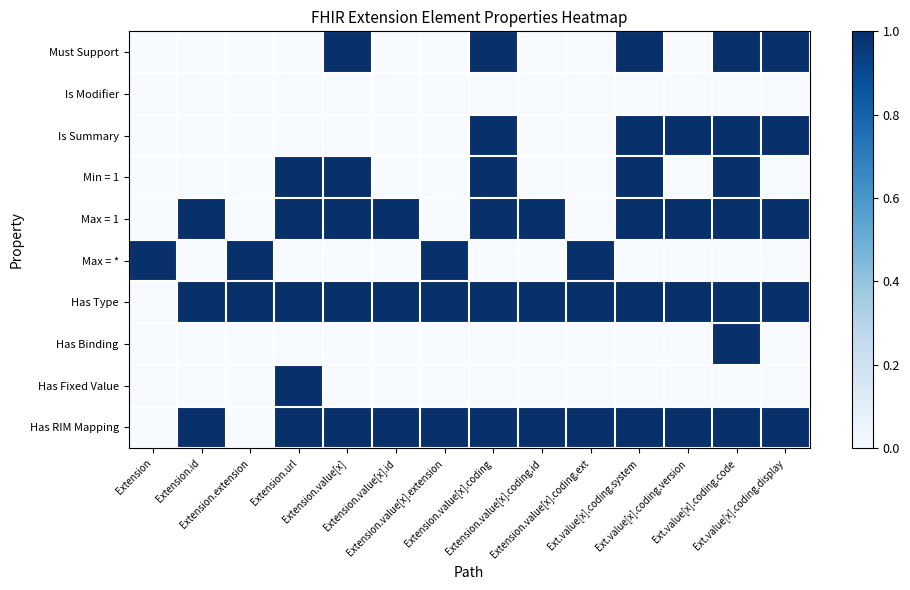

At which category is the sum across all series the highest?

Ext.value[x].coding.code